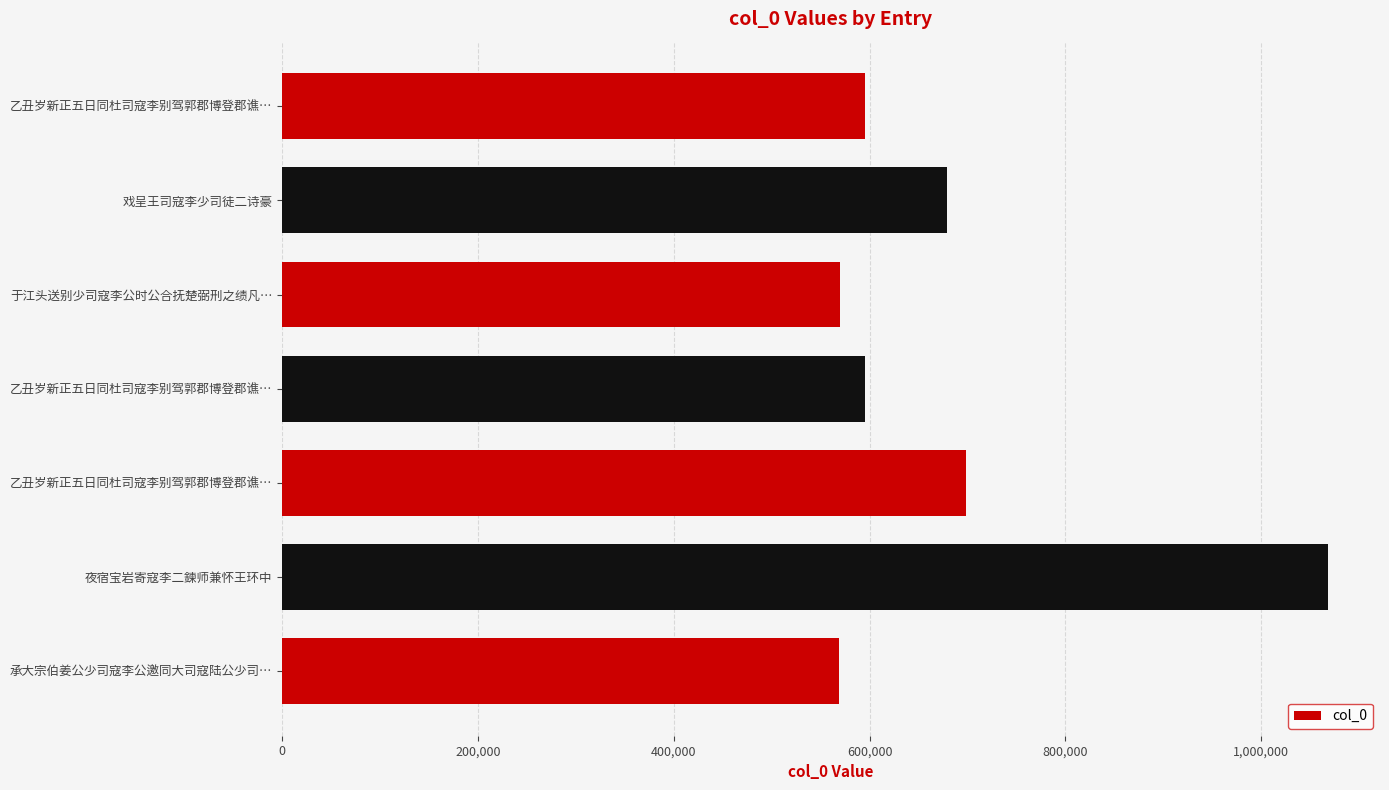

Are the bars horizontal?

Yes